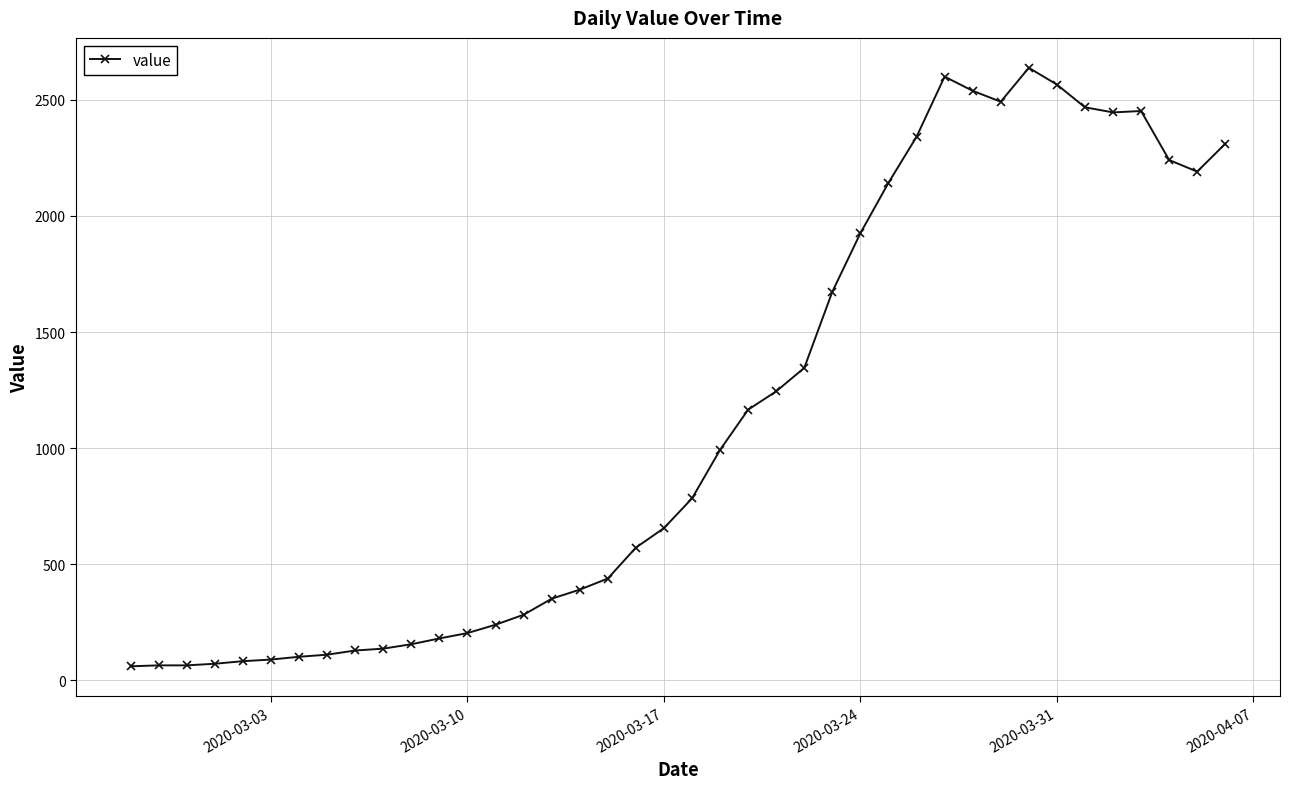

What is the sum of all values?

44951